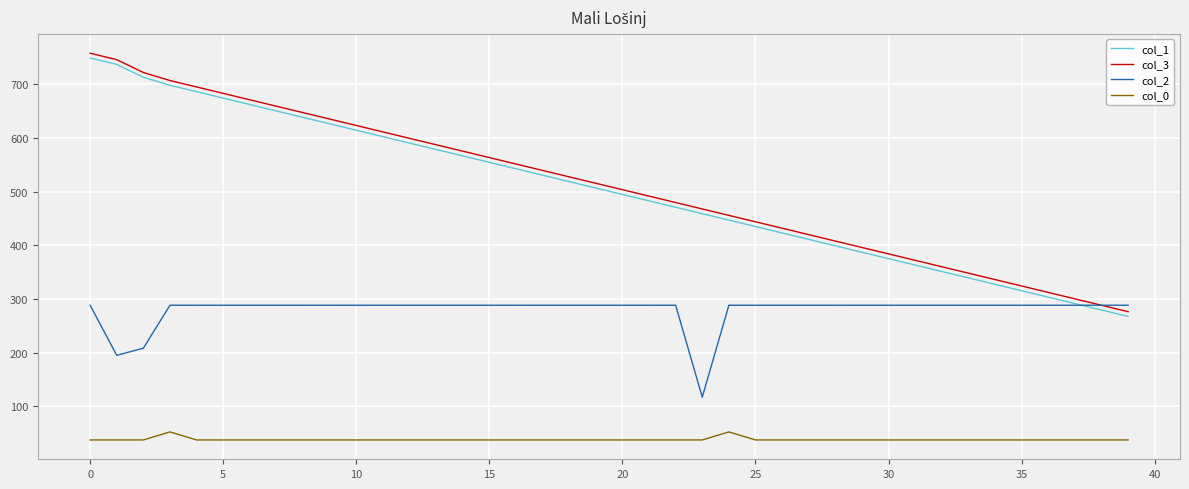

What is the minimum value shown in the chart?

37.6